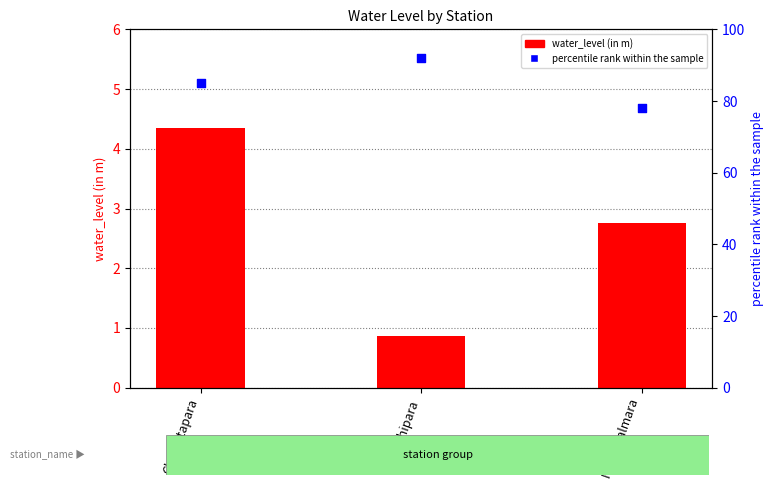

Is the value of percentile rank within the sample at Chalantapara greater than the value of water_level (in m) at North salmara?

Yes